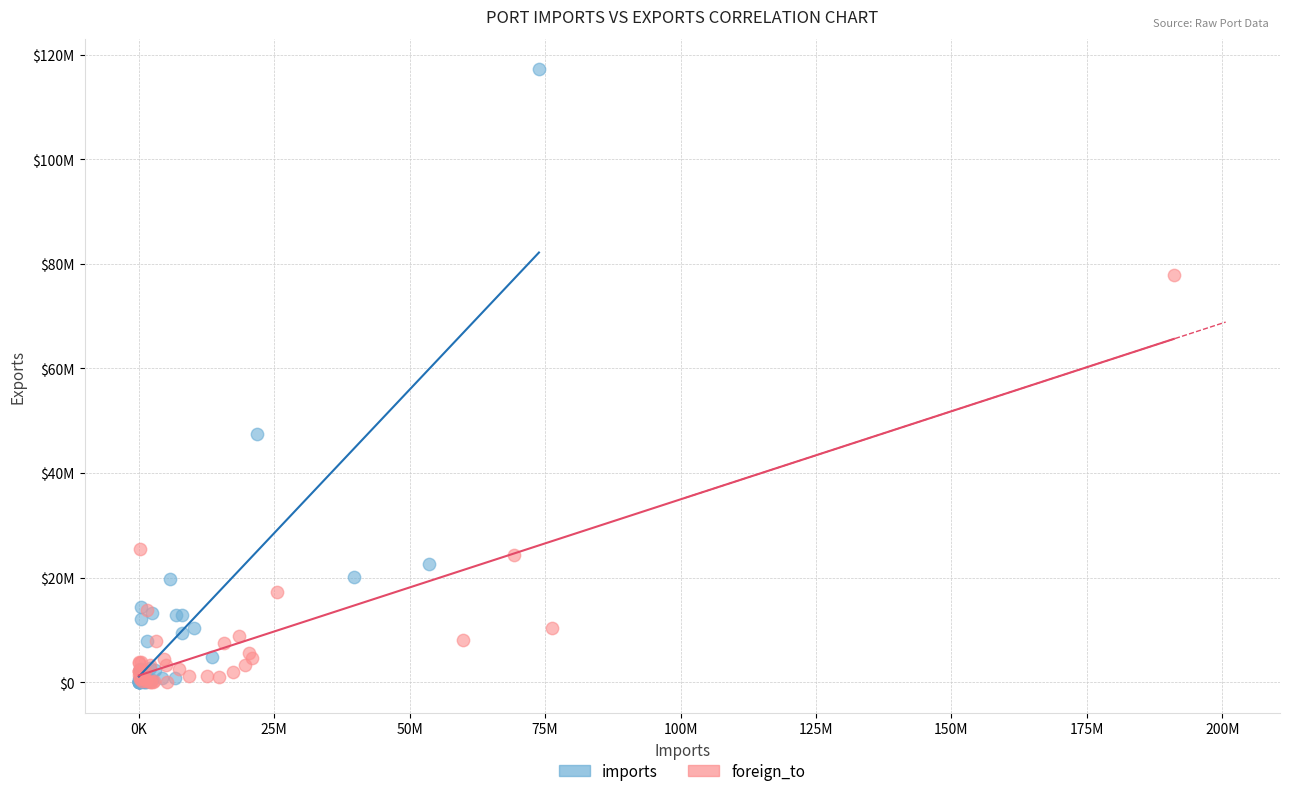

Which series has the widest spread of Y values?

imports